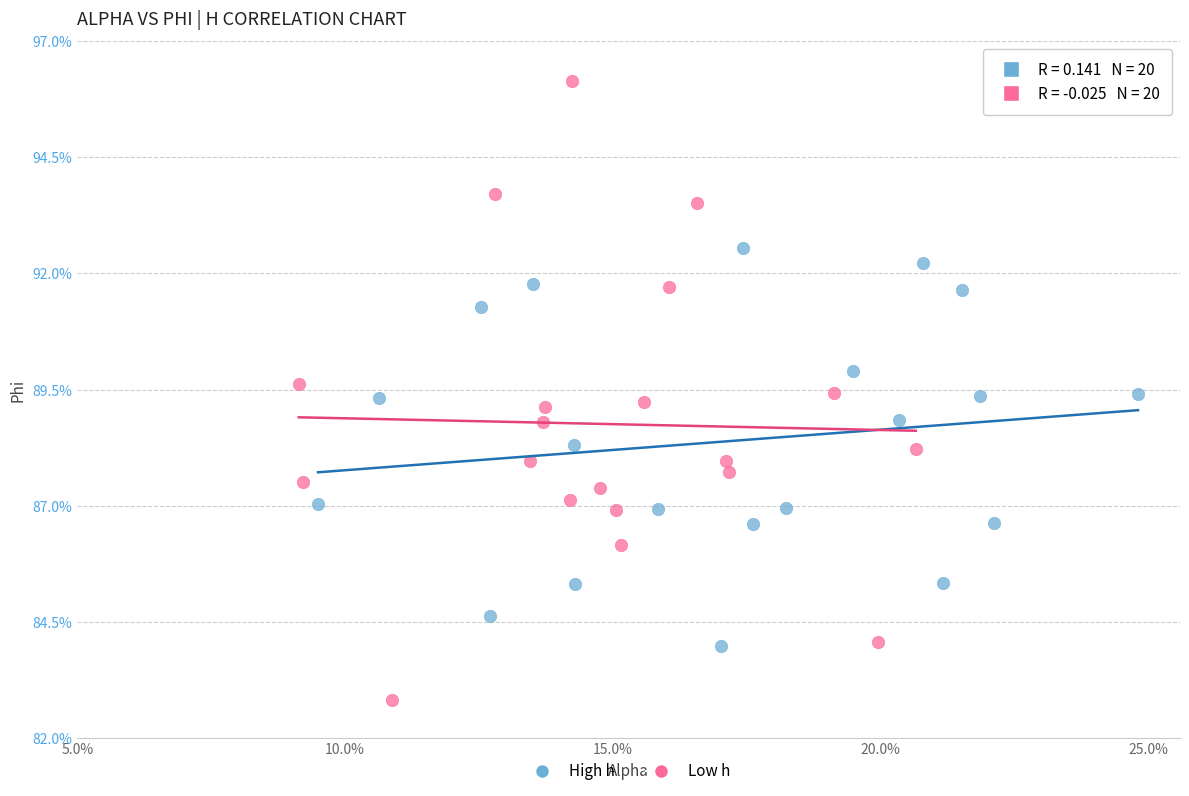

Which series contains the lowest Y value?

Low h